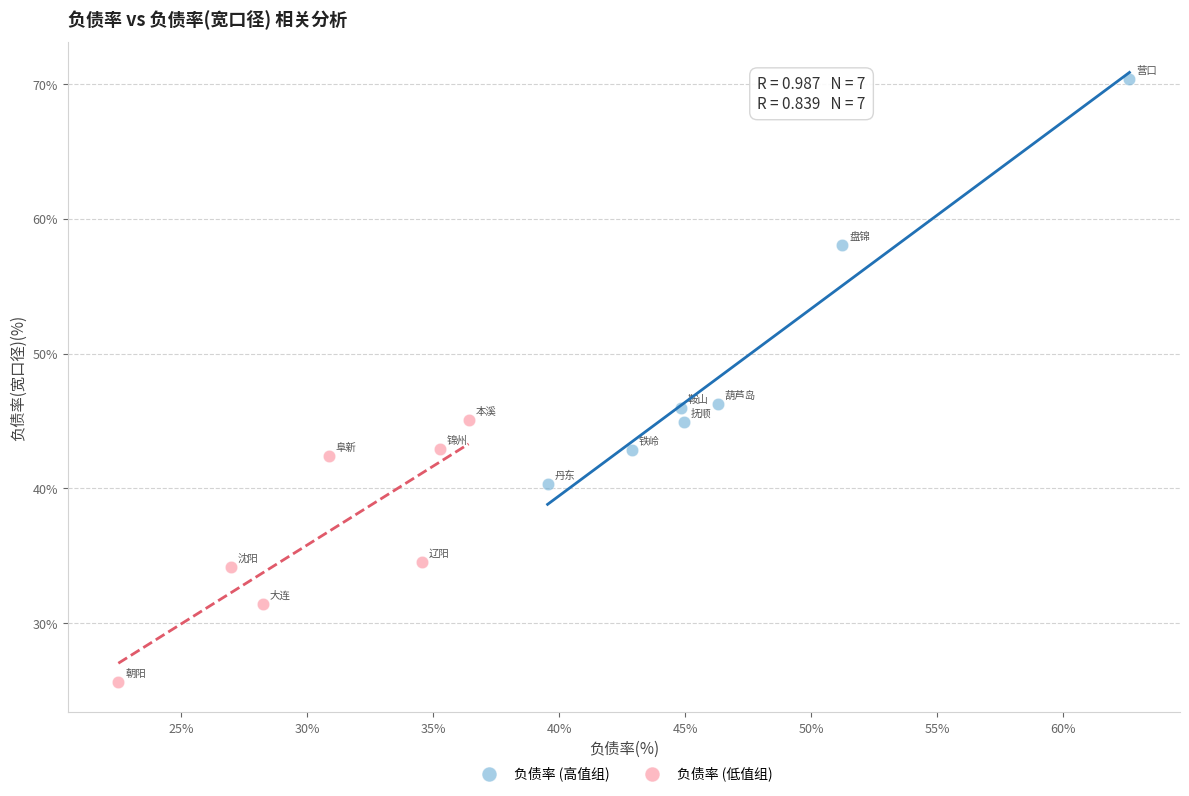

Which series has the largest Y range (max minus min)?

负债率 (高值组)